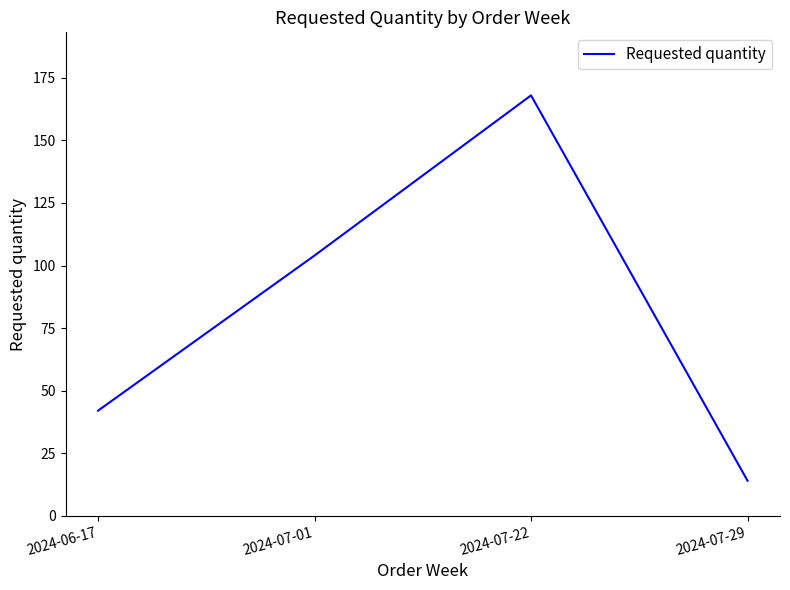

Count the number of categories in the chart.

4